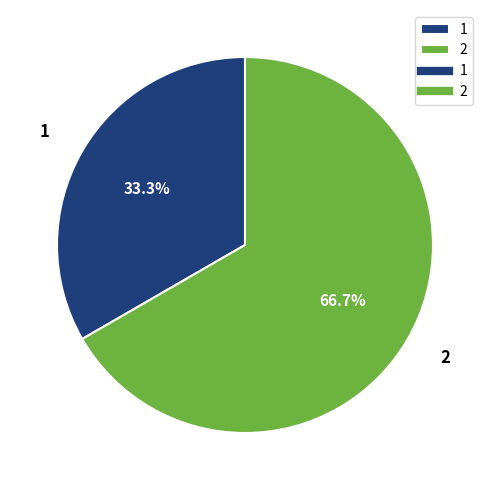

To the nearest percent, what is the difference between the 1 and 2 slice percentages?

33%